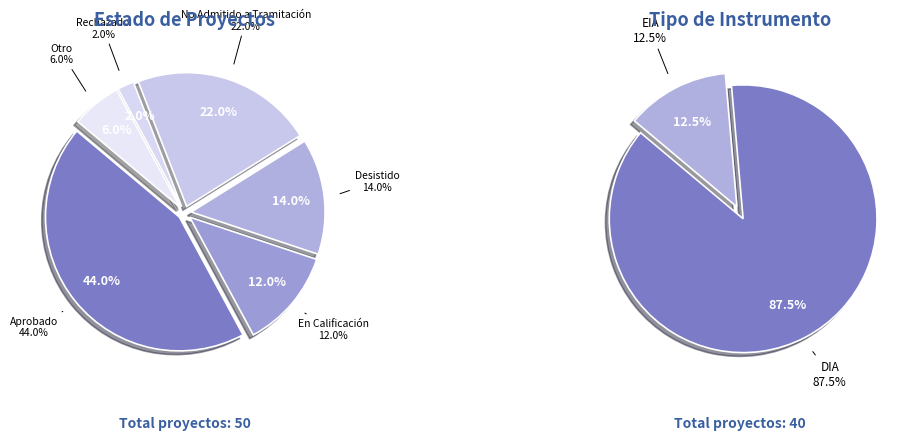

What percentage is the No Admitido a Tramitación slice, to the nearest percent?

22%